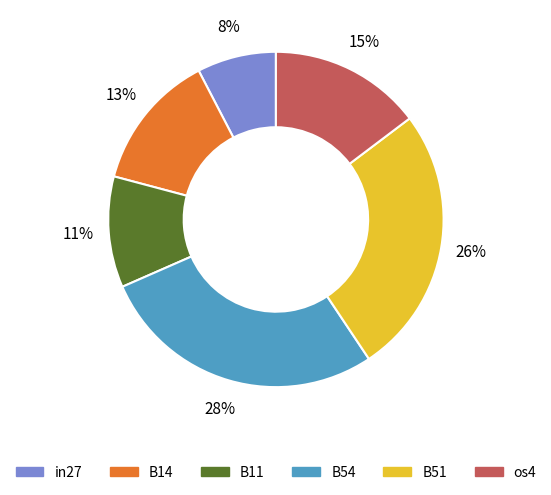

Is there a majority slice in this chart?

No